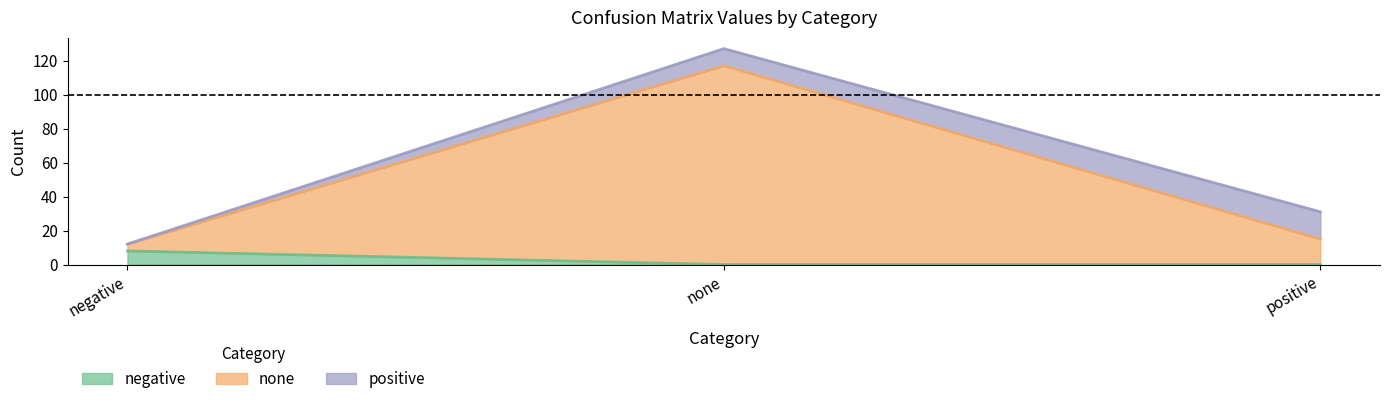

What is the total value across all series at negative?

12